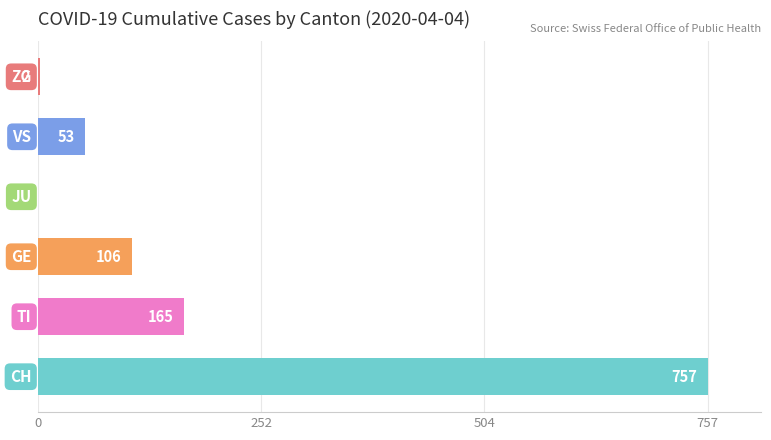

What are all the series names shown in the legend?

CH, TI, GE, JU, VS, ZG